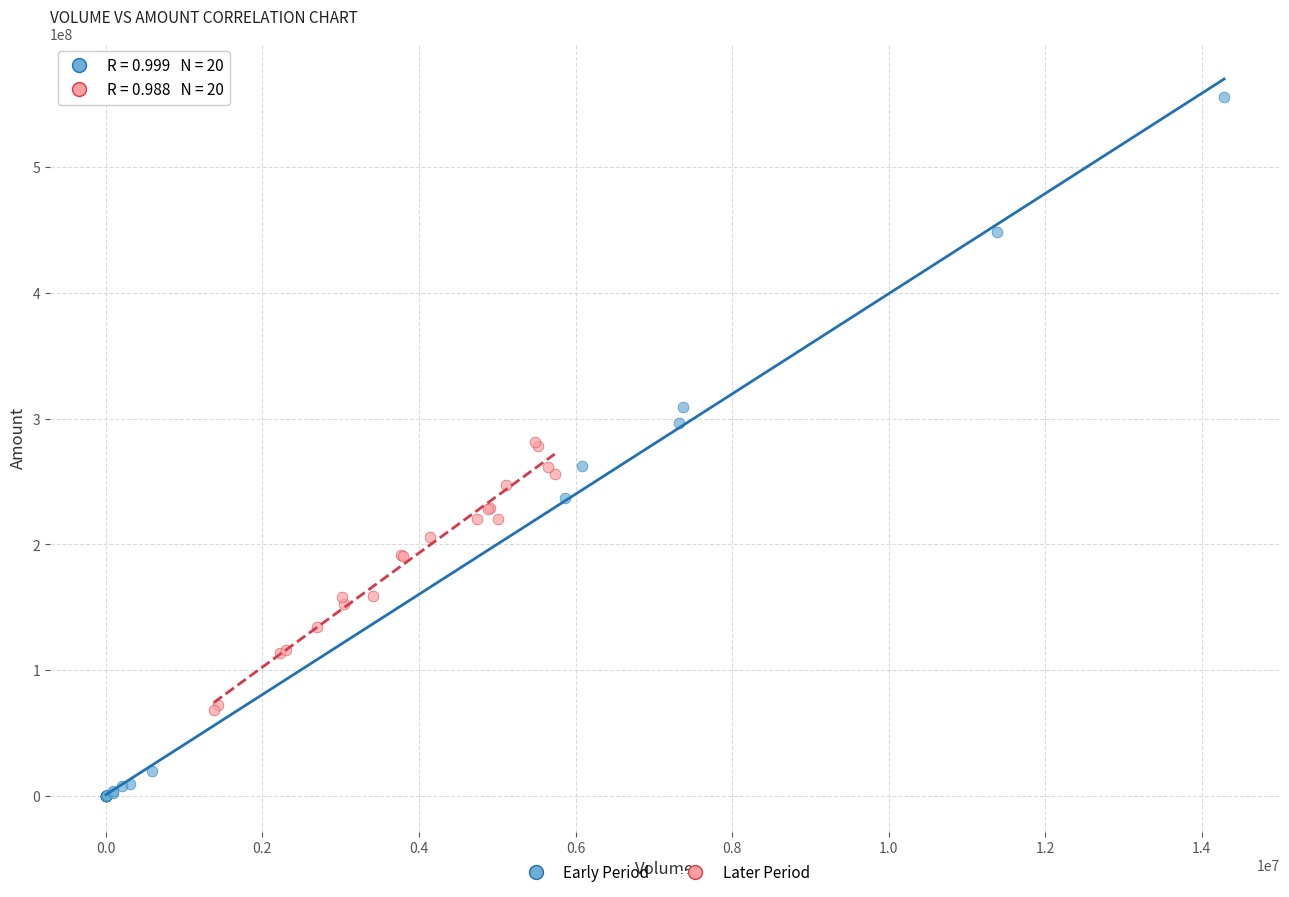

What are all the series names shown in the legend?

Early Period, Later Period